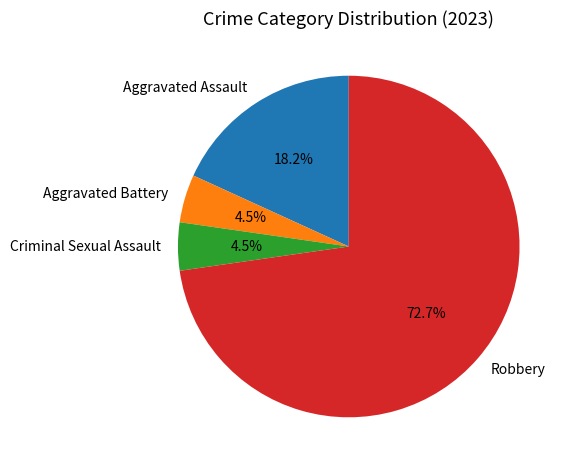

Which category has the biggest portion of the pie?

Robbery